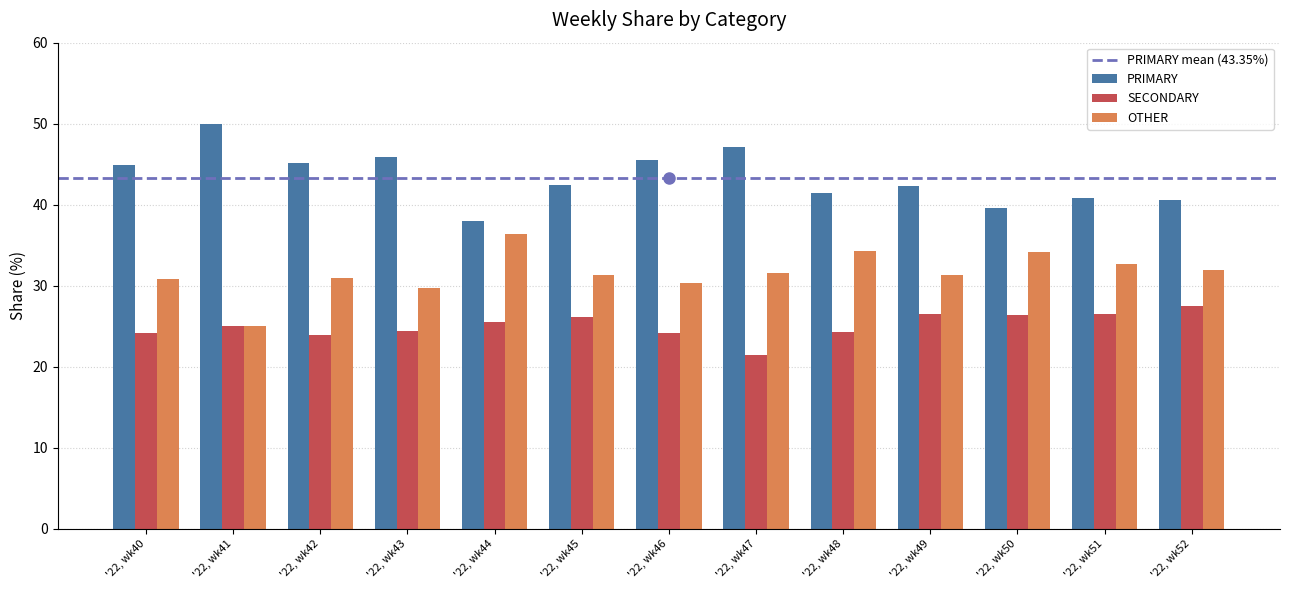

What is the sum of all PRIMARY values?

563.6